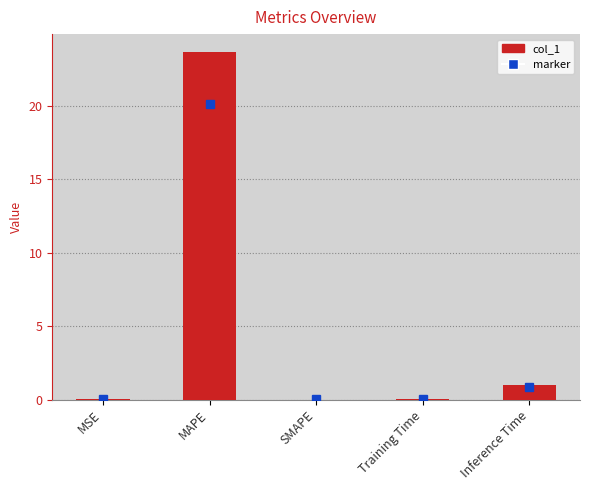

Which has a higher value, Inference Time or Training Time?

Inference Time